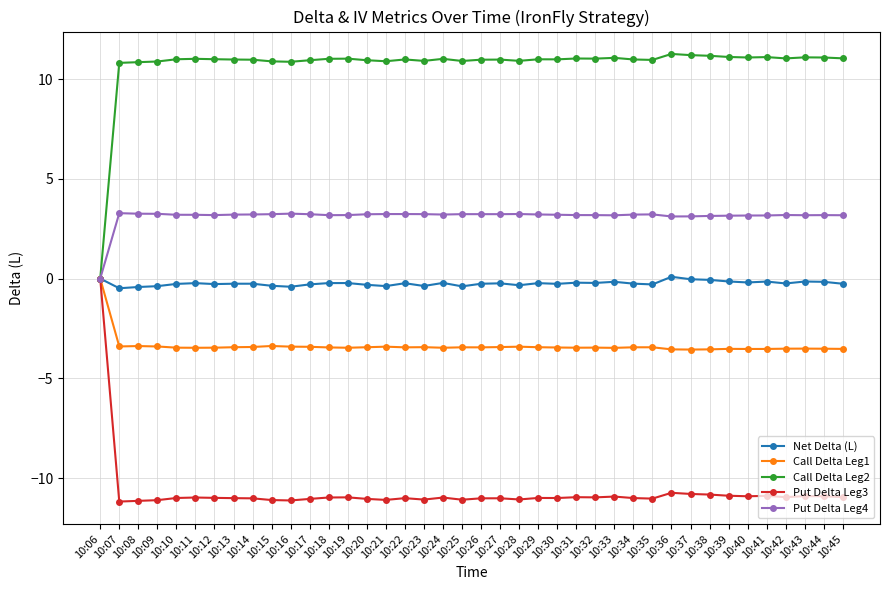

True or false: Put Delta Leg4 has more than 1 interior local peaks.

True